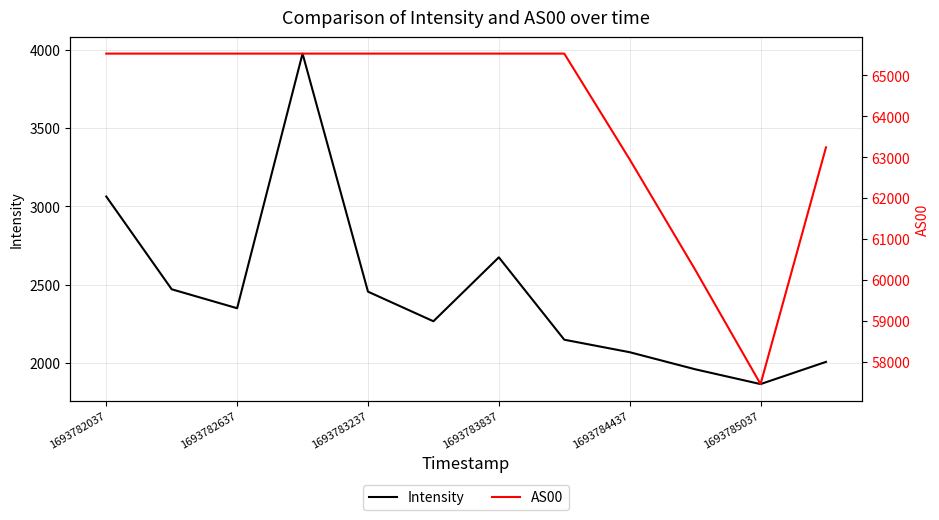

Reading left to right, extract all data points from this chart.

Intensity: 3063.3	2471.1	2350.1	3975.5	2455.9	2266.9	2675.0	2149.1	2069.3	1960.5	1865.9	2007.7
AS00: 65535.0	65535.0	65535.0	65535.0	65535.0	65535.0	65535.0	65535.0	62947.0	60252.0	57453.0	63242.0